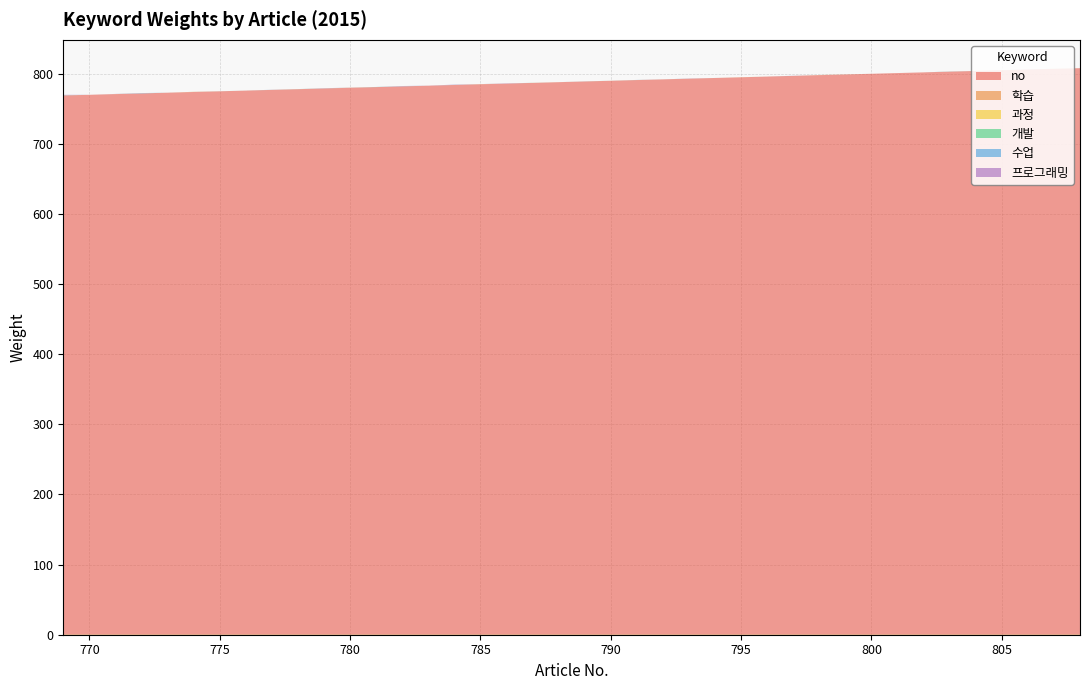

Reading left to right, what are all the values shown in this chart?

no: 769=769.0	770=770.0	771=771.0	772=772.0	773=773.0	774=774.0	775=775.0	776=776.0	777=777.0	778=778.0	779=779.0	780=780.0	781=781.0	782=782.0	783=783.0	784=784.0	785=785.0	786=786.0	787=787.0	788=788.0	789=789.0	790=790.0	791=791.0	792=792.0	793=793.0	794=794.0	795=795.0	796=796.0	797=797.0	798=798.0	799=799.0	800=800.0	801=801.0	802=802.0	803=803.0	804=804.0	805=805.0	806=806.0	807=807.0	808=808.0
학습: 769=0.2	770=0.0	771=0.0	772=0.0	773=0.0	774=0.2	775=0.0	776=0.0	777=0.1	778=0.1	779=0.0	780=0.2	781=0.0	782=0.0	783=0.0	784=0.0	785=0.3	786=0.0	787=0.0	788=0.1	789=0.1	790=0.0	791=0.1	792=0.0	793=0.0	794=0.0	795=0.0	796=0.1	797=0.0	798=0.3	799=0.1	800=0.0	801=0.0	802=0.0	803=0.1	804=0.0	805=0.1	806=0.0	807=0.2	808=0.0
과정: 769=0.1	770=0.0	771=0.1	772=0.0	773=0.0	774=0.0	775=0.0	776=0.0	777=0.0	778=0.0	779=0.0	780=0.0	781=0.0	782=0.0	783=0.0	784=0.0	785=0.0	786=0.0	787=0.0	788=0.0	789=0.0	790=0.0	791=0.0	792=0.0	793=0.0	794=0.0	795=0.1	796=0.0	797=0.0	798=0.0	799=0.0	800=0.0	801=0.0	802=0.0	803=0.0	804=0.0	805=0.0	806=0.0	807=0.0	808=0.0
개발: 769=0.0	770=0.0	771=0.0	772=0.0	773=0.0	774=0.0	775=0.1	776=0.0	777=0.0	778=0.1	779=0.1	780=0.0	781=0.1	782=0.1	783=0.0	784=0.1	785=0.0	786=0.0	787=0.1	788=0.0	789=0.0	790=0.0	791=0.0	792=0.0	793=0.0	794=0.0	795=0.0	796=0.0	797=0.0	798=0.0	799=0.0	800=0.0	801=0.0	802=0.0	803=0.1	804=0.0	805=0.0	806=0.0	807=0.1	808=0.0
수업: 769=0.2	770=0.0	771=0.0	772=0.5	773=0.0	774=0.0	775=0.0	776=0.0	777=0.1	778=0.0	779=0.0	780=0.0	781=0.1	782=0.2	783=0.0	784=0.1	785=0.0	786=0.1	787=0.0	788=0.0	789=0.1	790=0.0	791=0.1	792=0.0	793=0.0	794=0.0	795=0.0	796=0.0	797=0.1	798=0.0	799=0.0	800=0.0	801=0.0	802=0.0	803=0.1	804=0.0	805=0.0	806=0.0	807=0.0	808=0.0
프로그래밍: 769=0.5	770=0.0	771=0.2	772=0.0	773=0.0	774=0.0	775=0.0	776=0.0	777=0.0	778=0.0	779=0.3	780=0.1	781=0.0	782=0.3	783=0.1	784=0.4	785=0.0	786=0.3	787=0.0	788=0.0	789=0.0	790=0.0	791=0.0	792=0.0	793=0.2	794=0.0	795=0.0	796=0.0	797=0.1	798=0.0	799=0.0	800=0.0	801=0.0	802=0.0	803=0.0	804=0.0	805=0.0	806=0.2	807=0.0	808=0.0